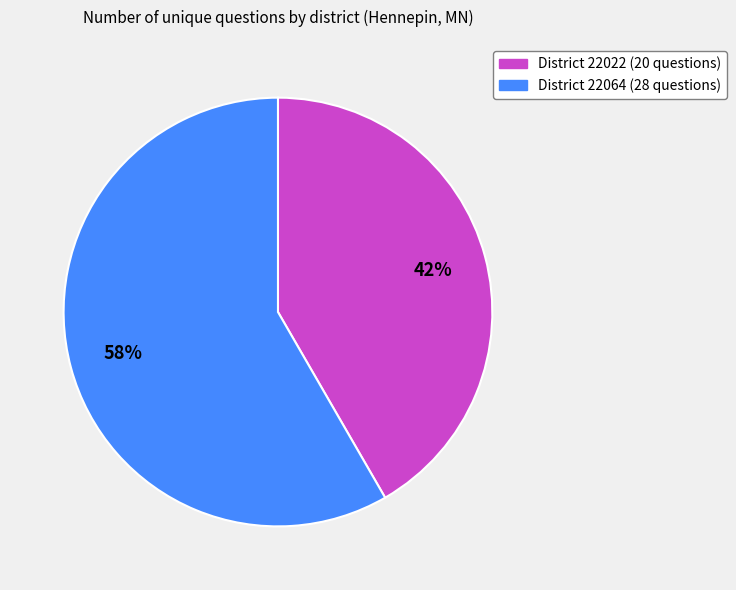

Which category accounts for the majority?

District 22064 (28 questions)